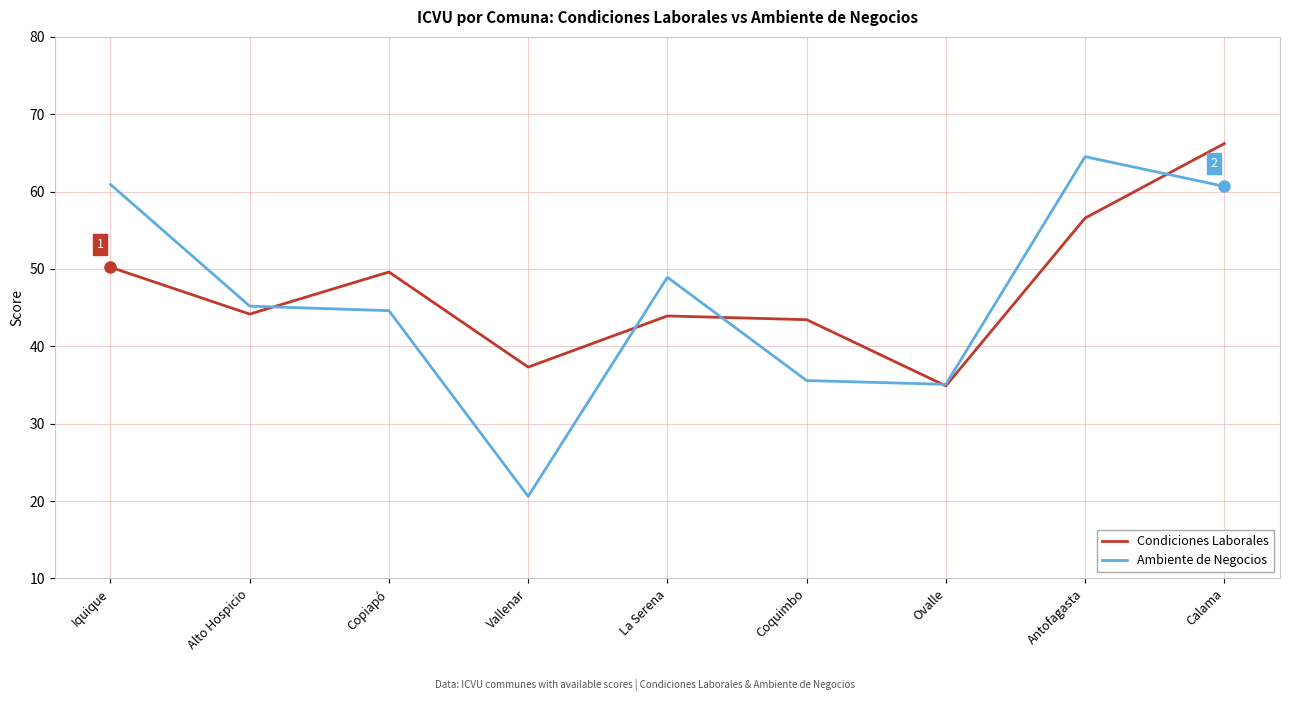

What is the difference between the second highest and second lowest values in the Ambiente de Negocios series?

25.8